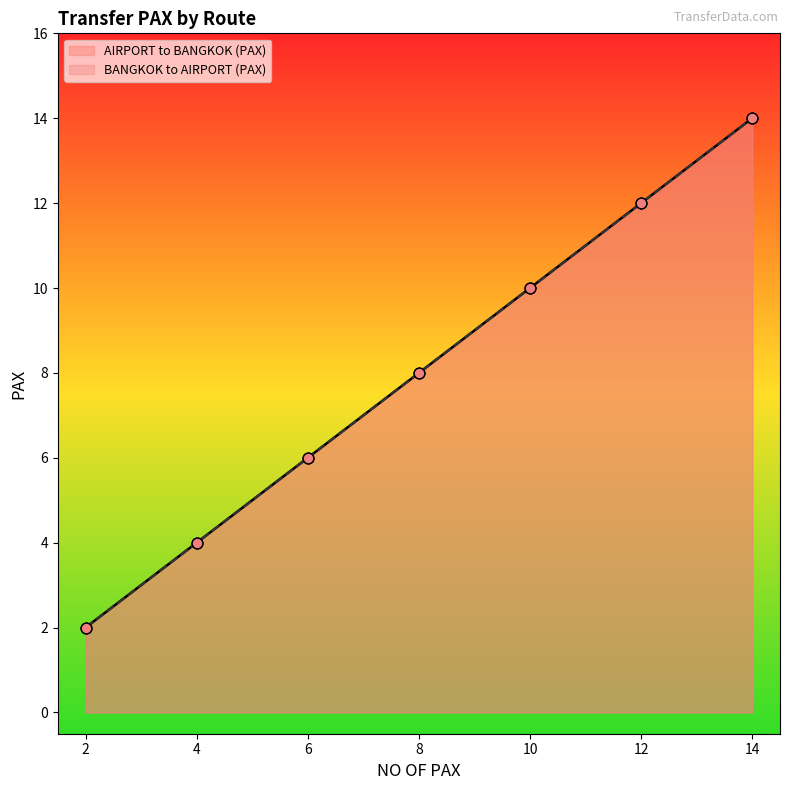

Which series has the largest Y range (max minus min)?

AIRPORT to BANGKOK (PAX)